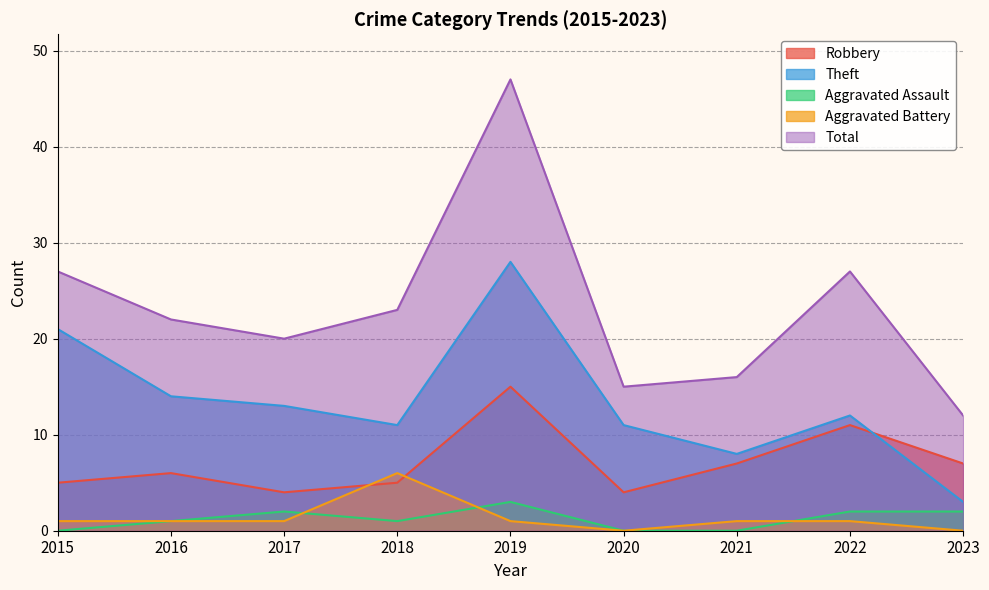

Which series has the largest total across all categories?

Total